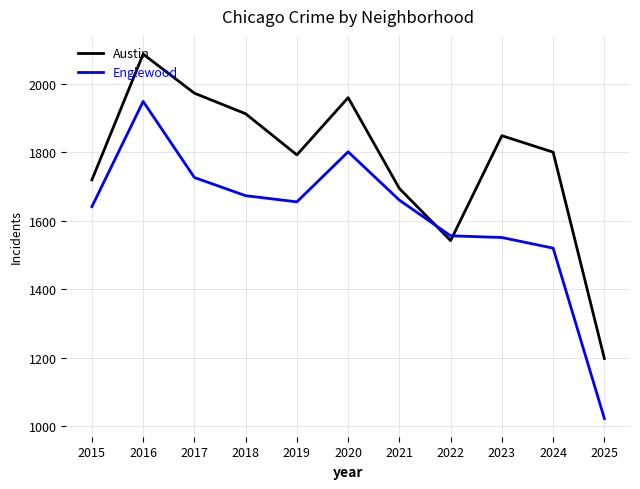

Which series has the largest range (max minus min)?

Englewood